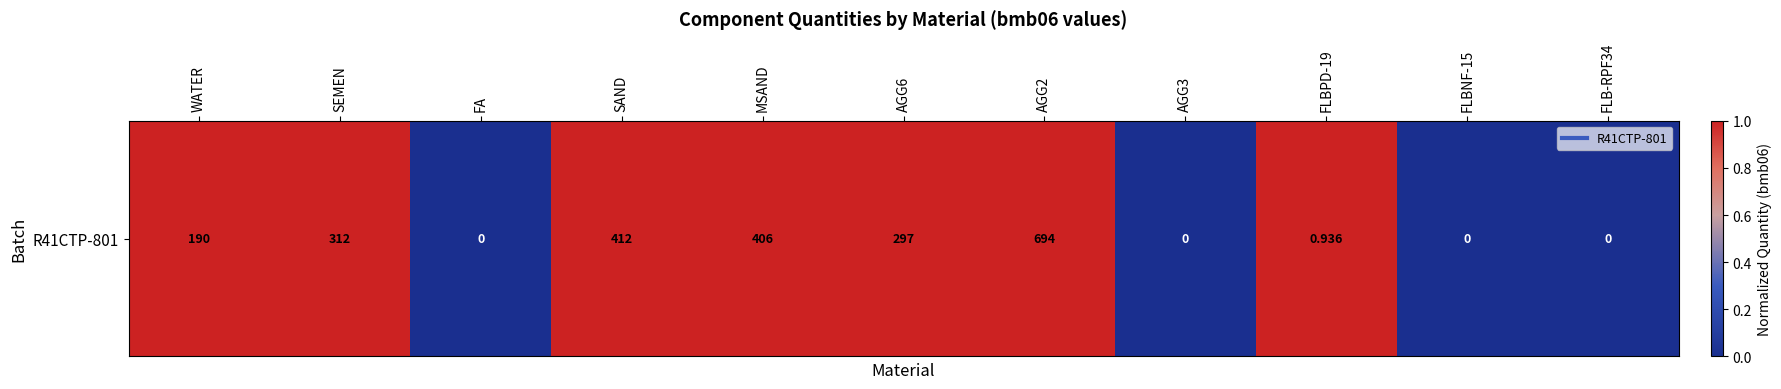

Where is the data nearest to the value 0?

FA